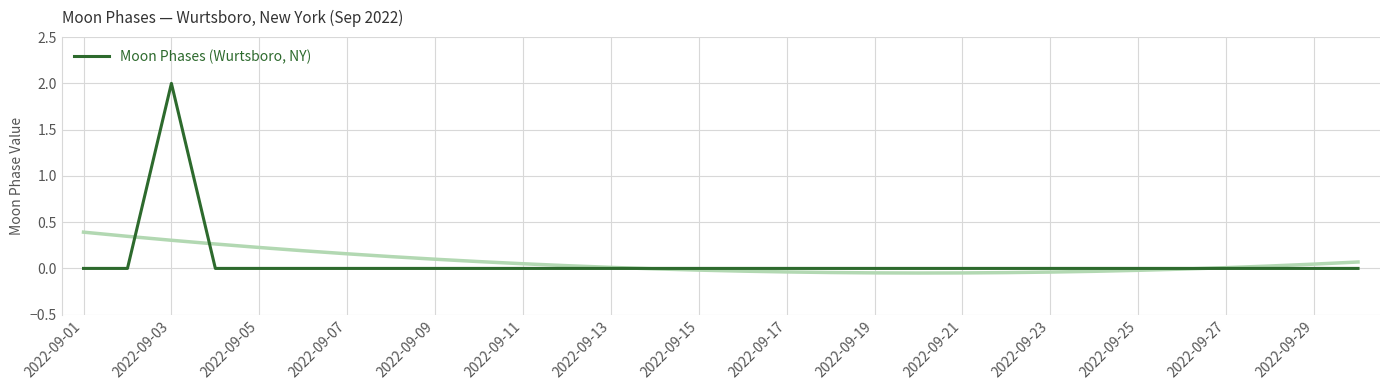

What is the greatest value displayed?

2